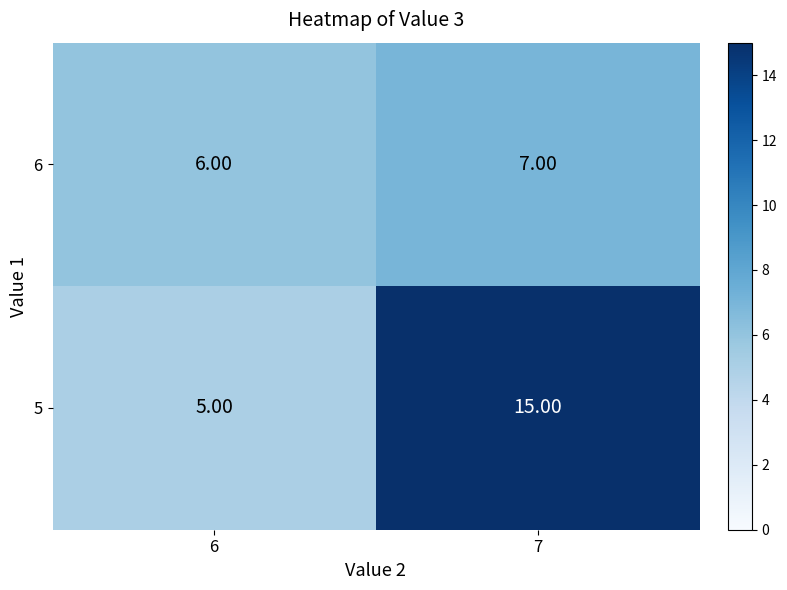

What is the sum of the 5 values at 6 and 7?

20